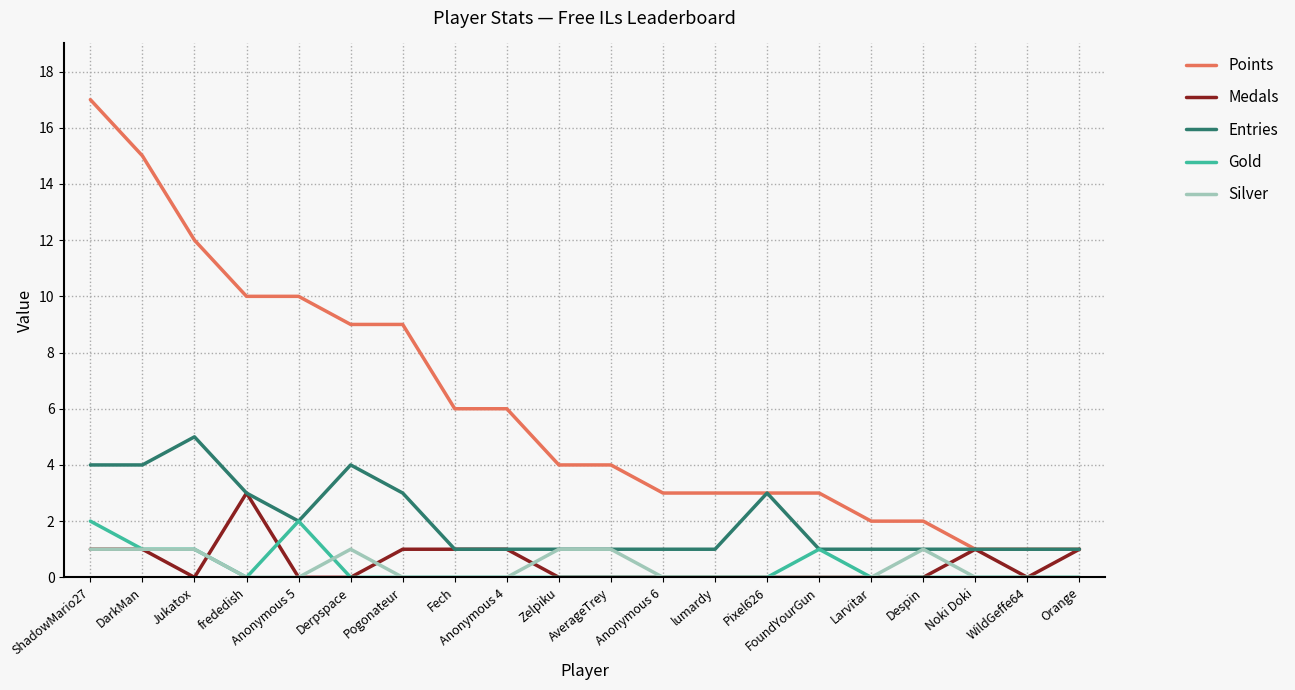

True or false: Gold and Medals intersect in this chart.

True